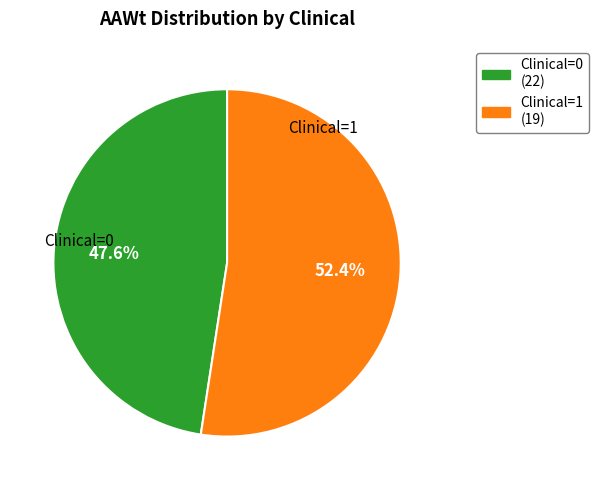

Rank the categories by value from highest to lowest.

Clinical=1, Clinical=0